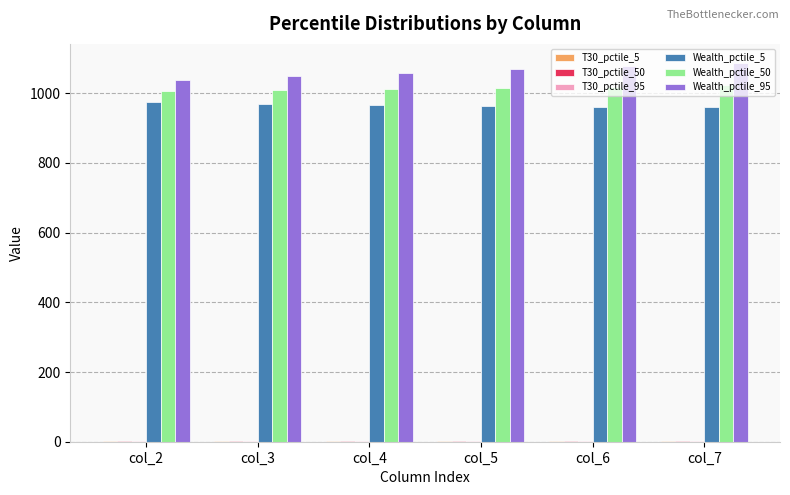

What is the maximum value shown in the chart?

1087.0